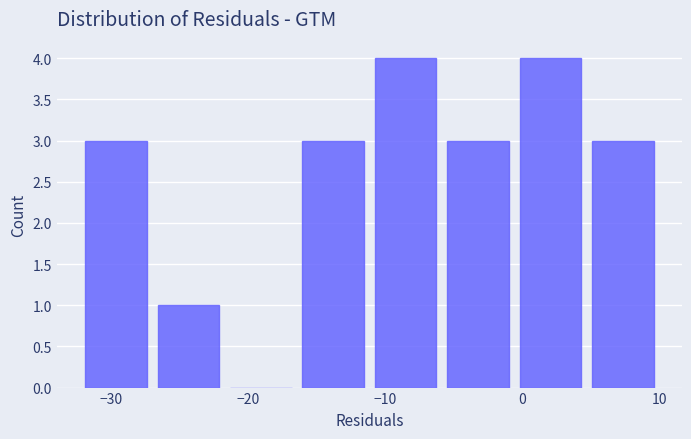

Reading left to right, list every bar in this chart as the range it spans on the x-axis followed by its height. Neither the bar edges nor the heights are printed on the chart, so give them approximately, as read against the axes.

-32 to -27: 3
-27 to -21: 1
-21 to -16: 0
-16 to -11: 3
-11 to -5: 4
-5 to 0: 3
0 to 5: 4
5 to 10: 3